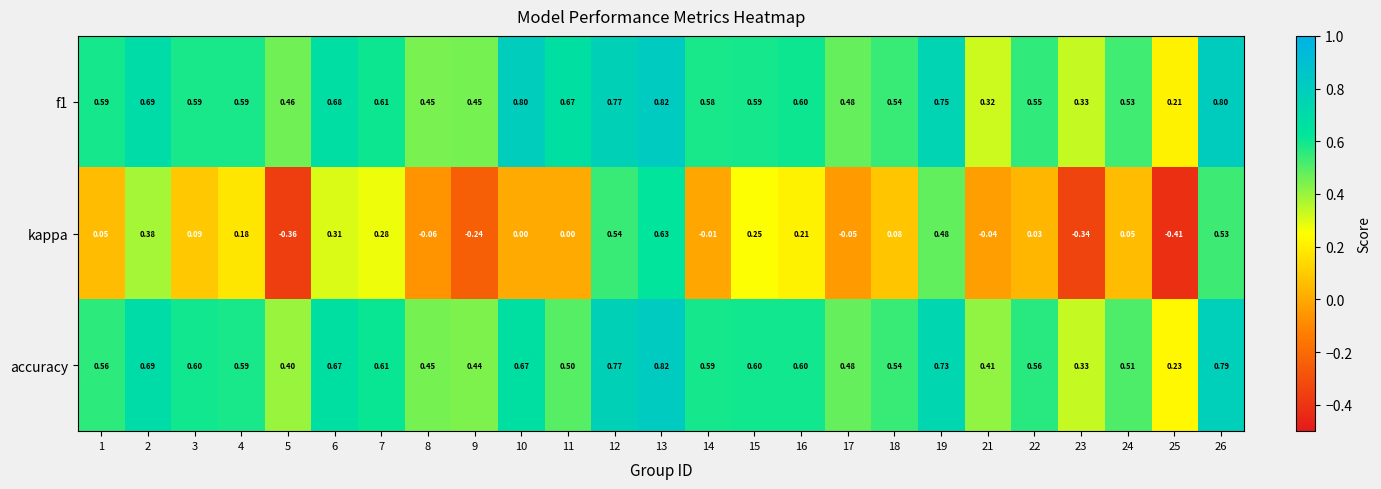

What is the maximum value shown in the chart?

0.8